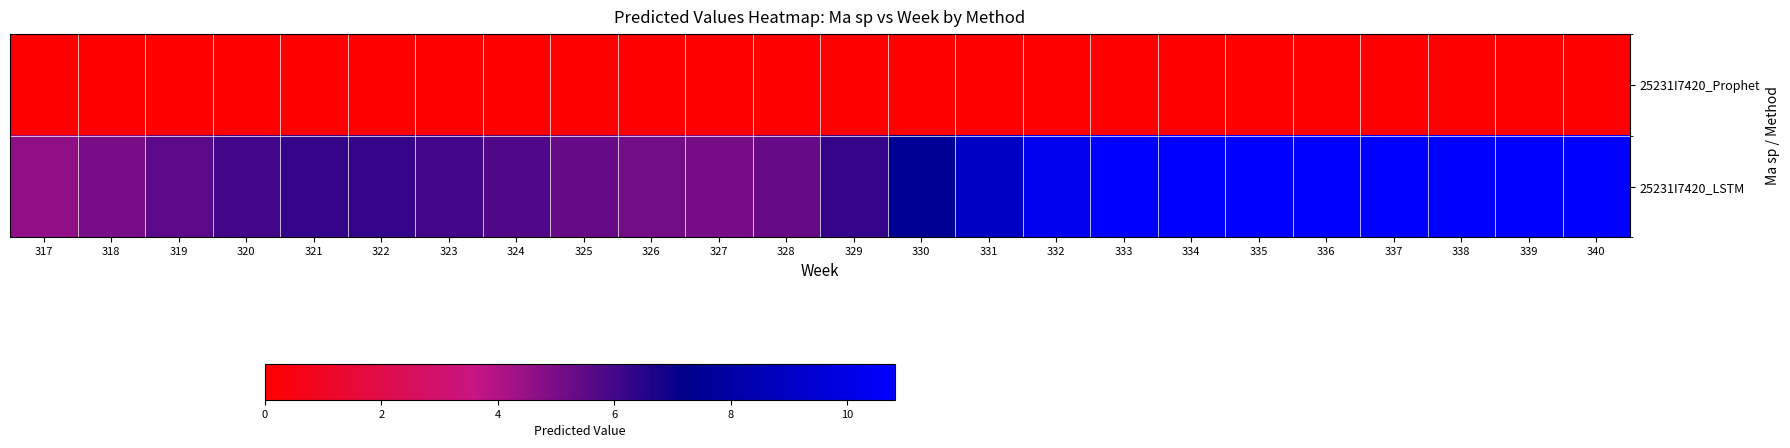

At how many categories does at least one series exceed 10?

9